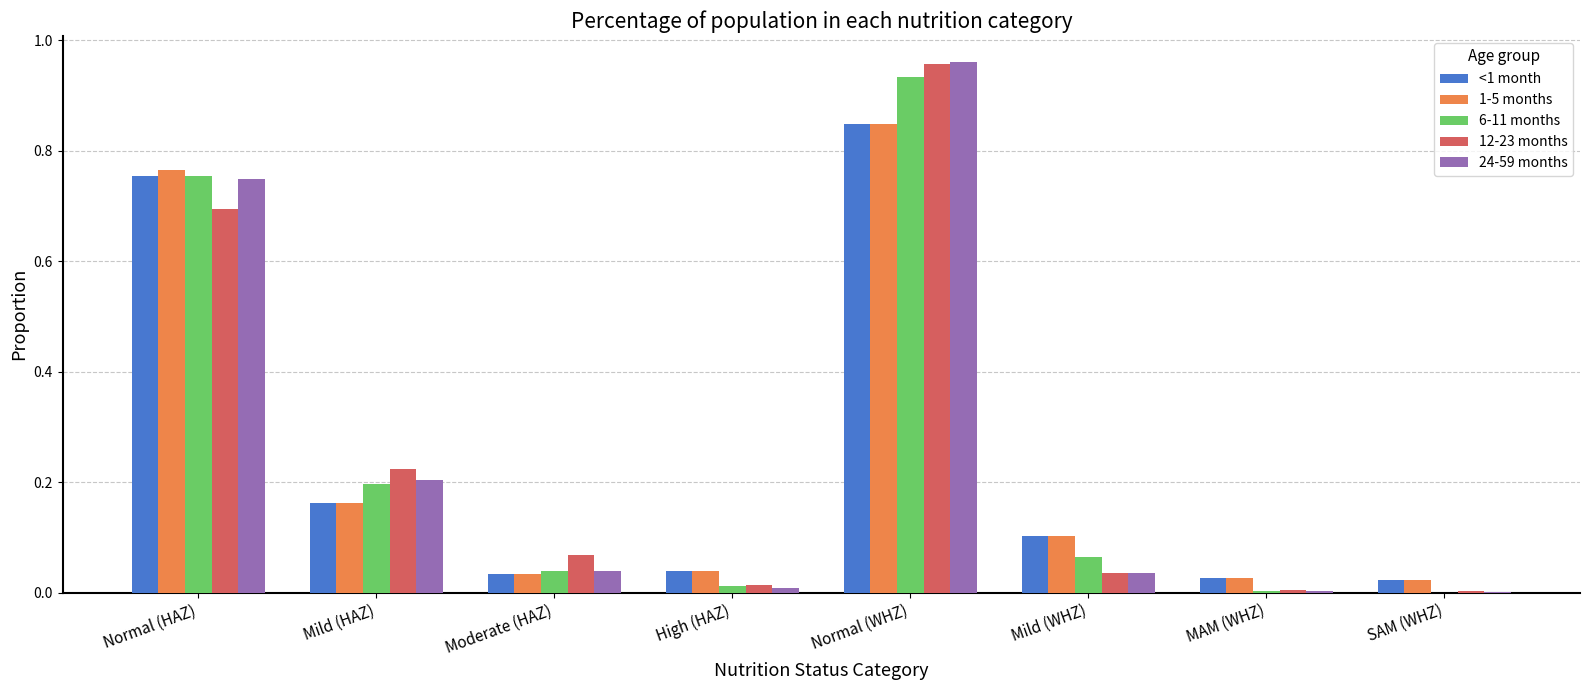

The value of 12-23 months at SAM (WHZ) is 0.0. True or false?

True